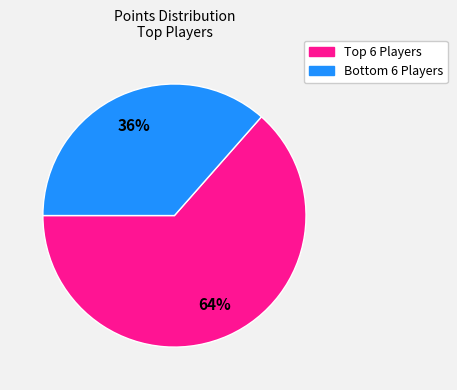

Is there a majority slice in this chart?

Yes